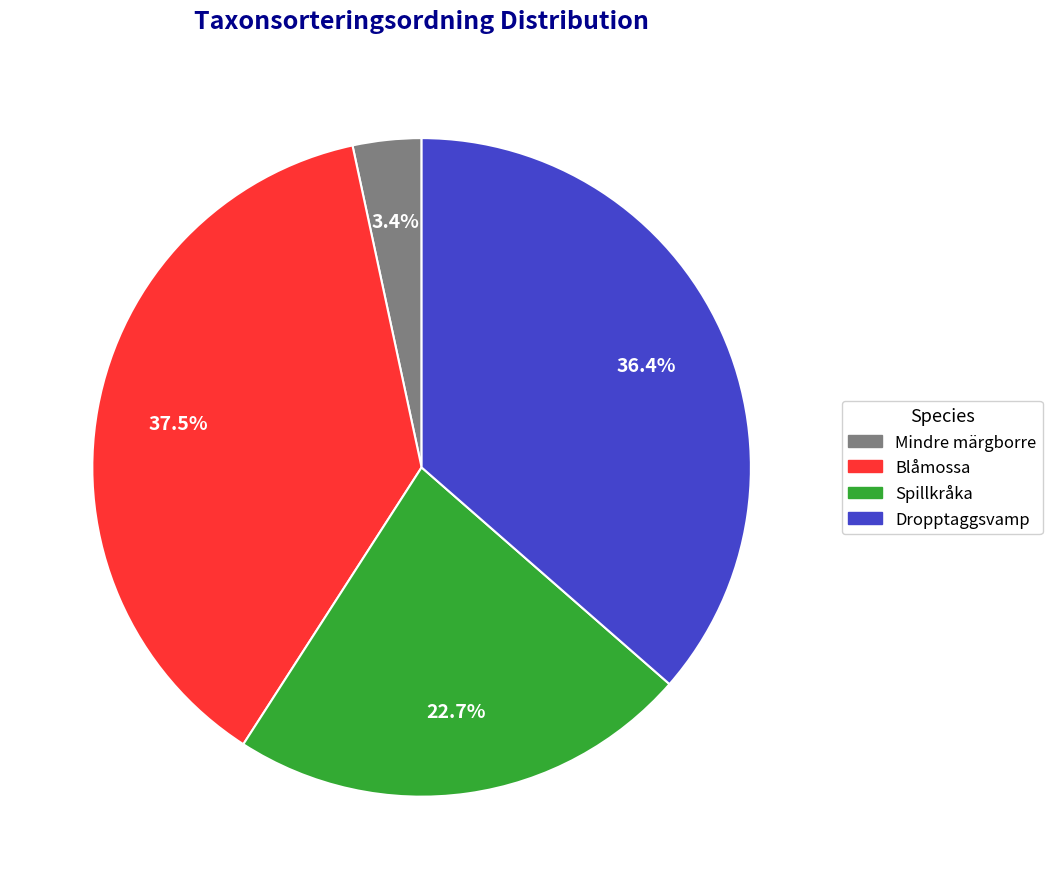

Between Dropptaggsvamp and Mindre märgborre, which is larger?

Dropptaggsvamp